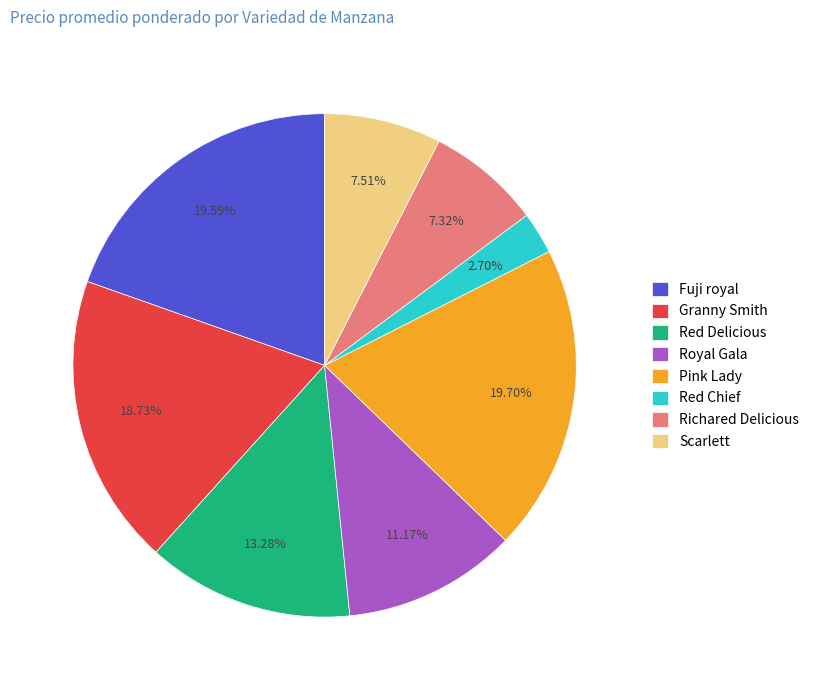

How many segments does this pie chart have?

8